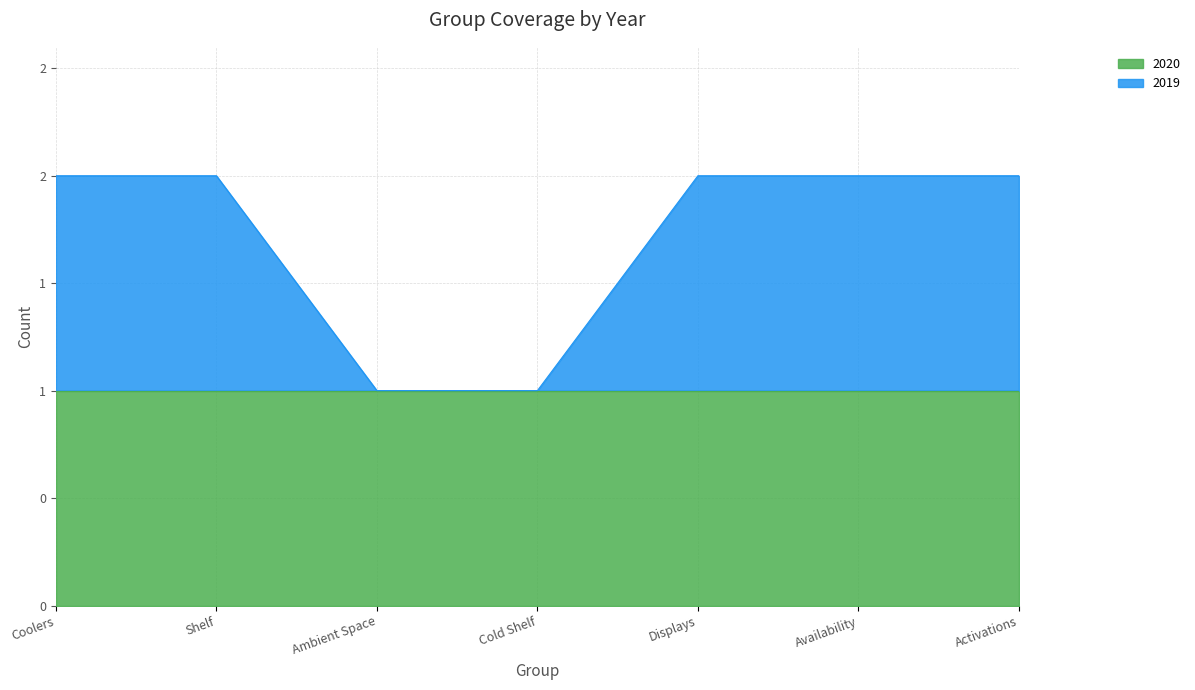

List the labels in order of value, smallest first.

Ambient Space, Cold Shelf, Coolers, Shelf, Displays, Availability, Activations